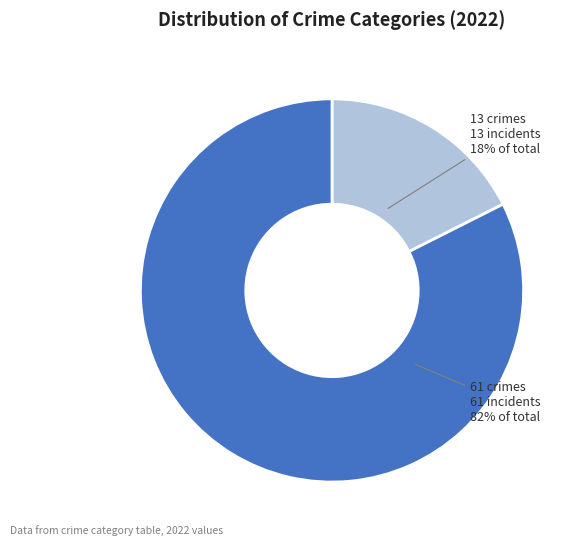

To the nearest percent, what is the average slice percentage?

50%